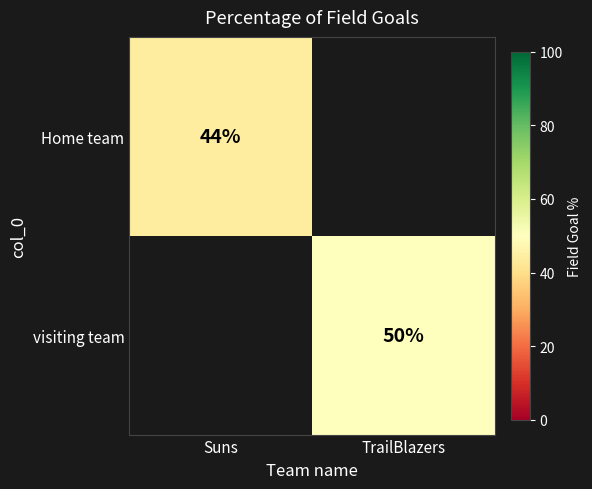

Is it true that Home team equals 44 at Suns?

True